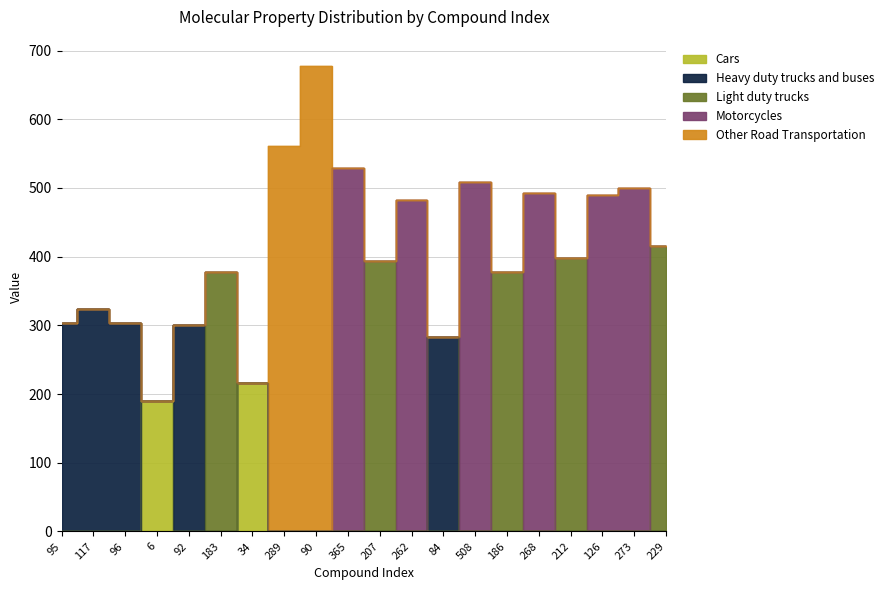

What is the maximum value shown in the chart?

678